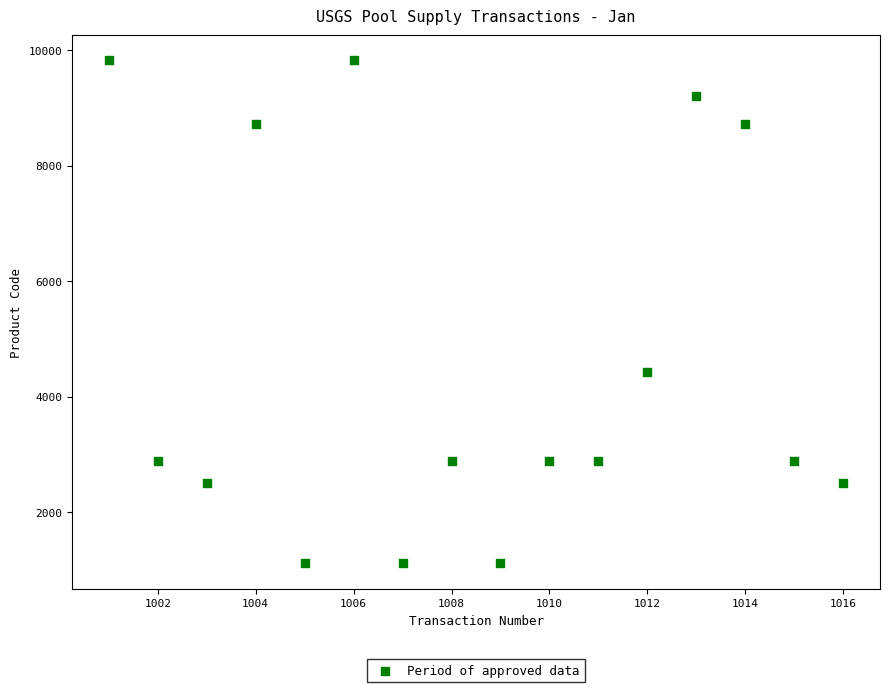

What is the range of X values (max minus min)?

15